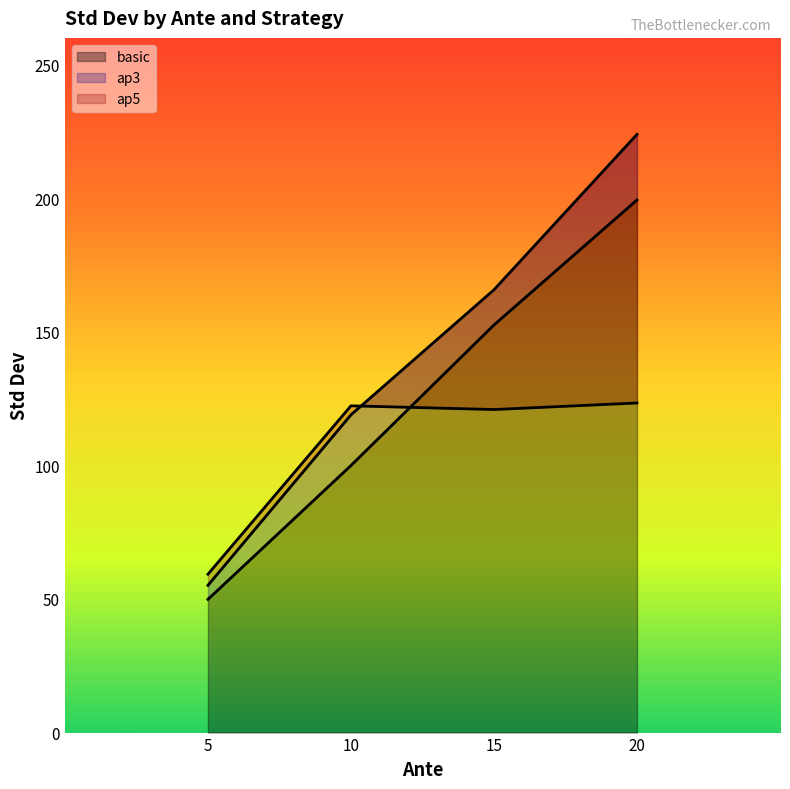

Which category has the highest value in the basic series?

20